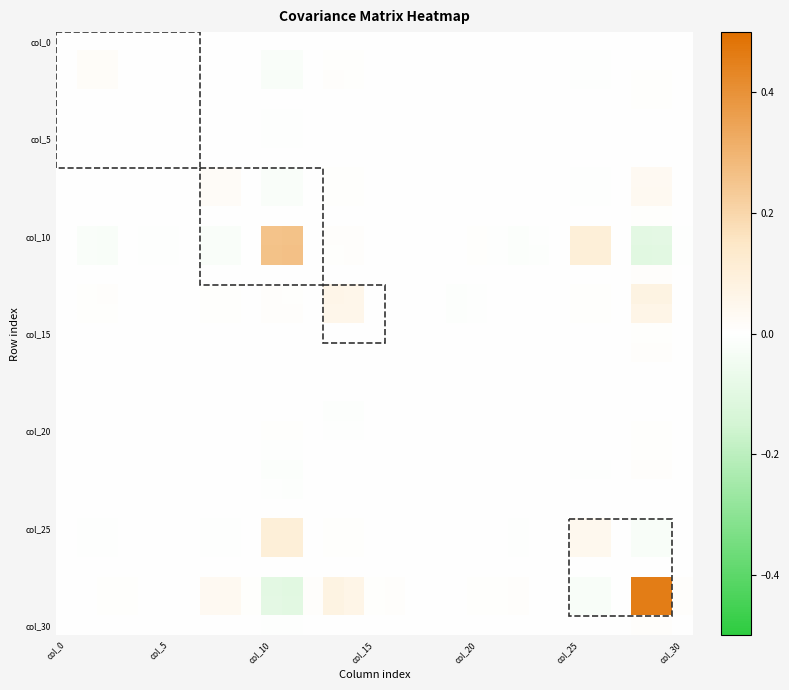

Count the number of categories in the chart.

31